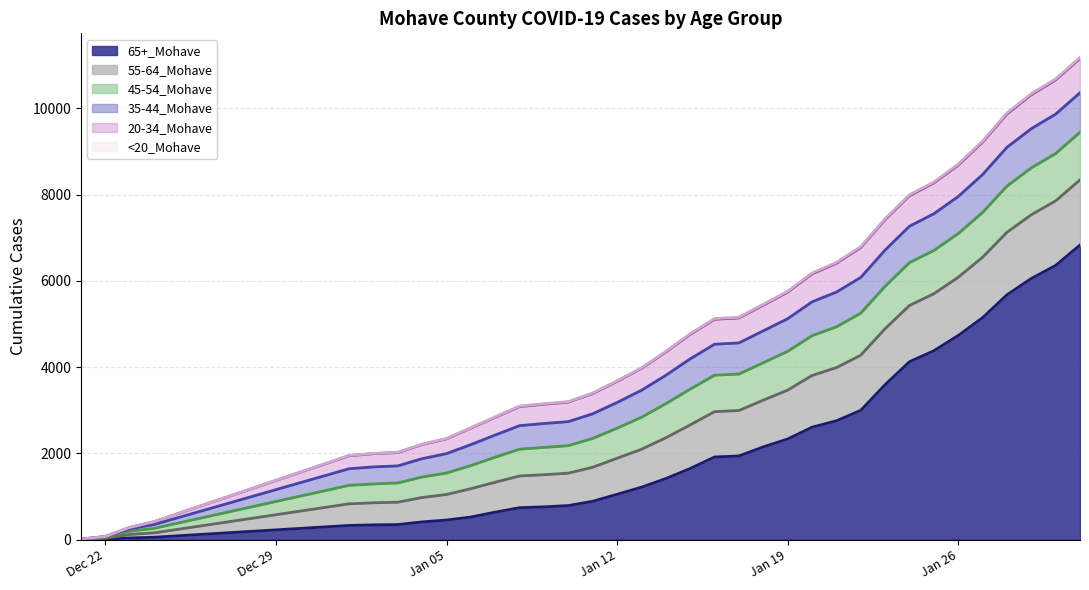

True or false: 20-34_Mohave and 45-54_Mohave intersect in this chart.

False